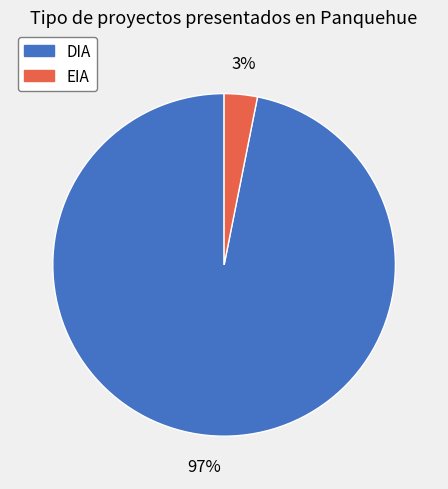

How many slices are in this pie chart?

2